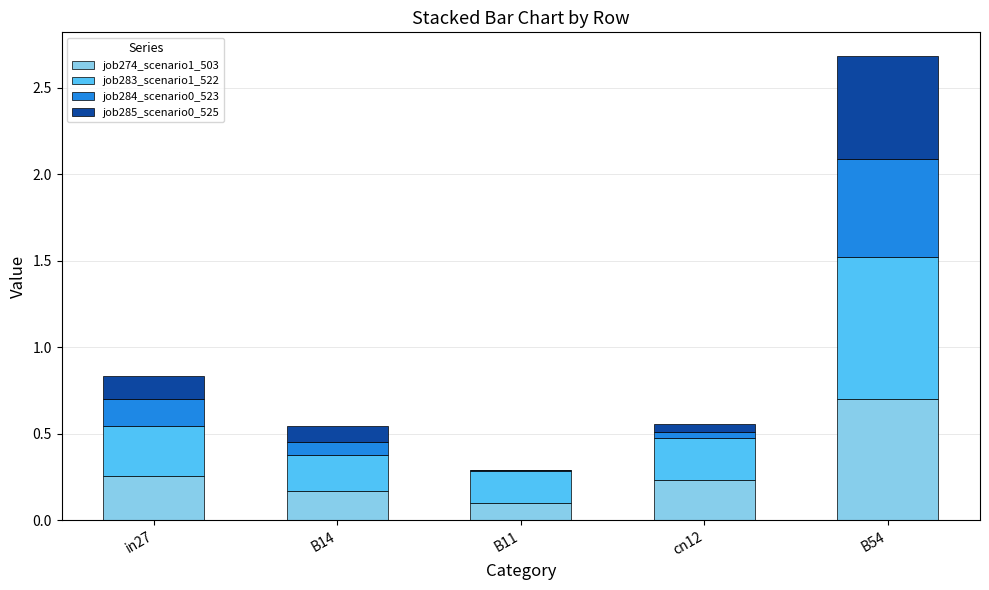

At which category is the sum across all series the highest?

B54